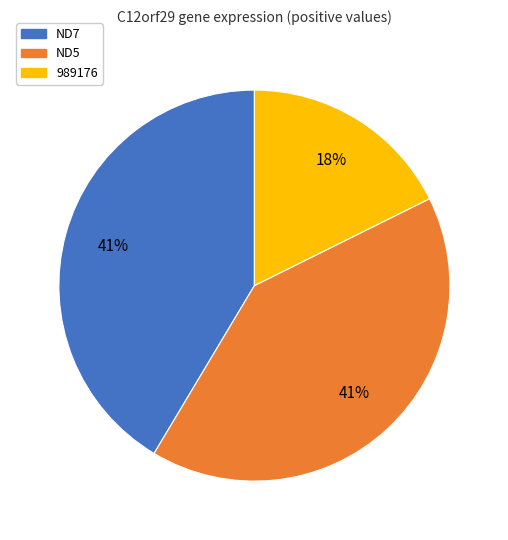

How many slices are in this pie chart?

3